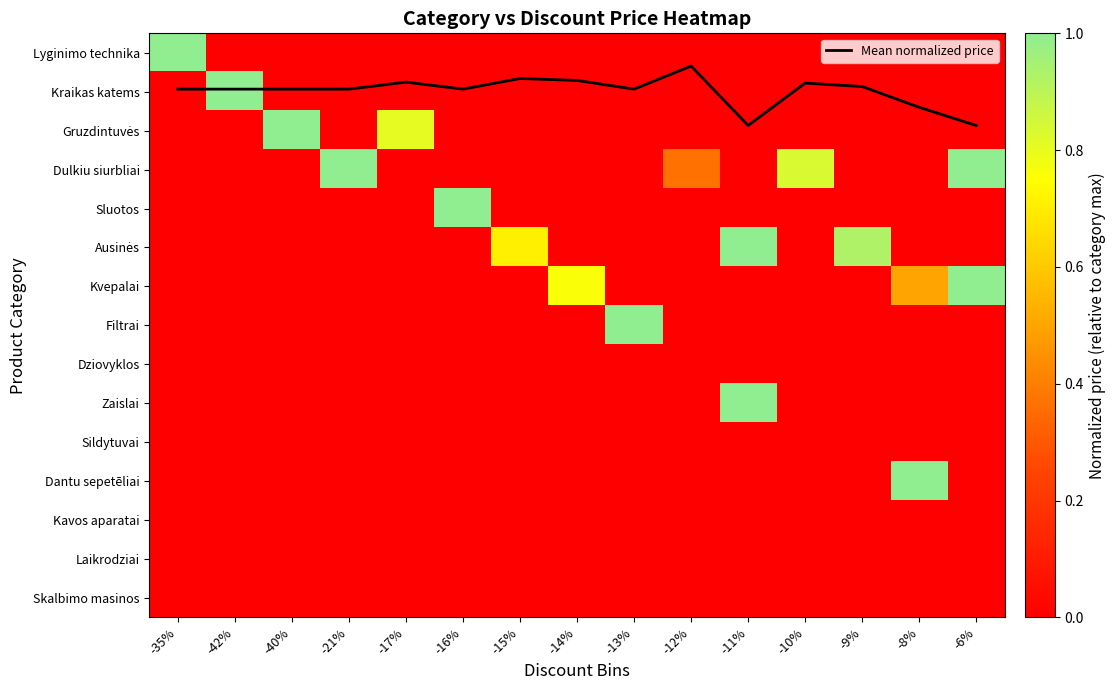

The Dantu sepetēliai series shows 0.0 at -10%. True or false?

True